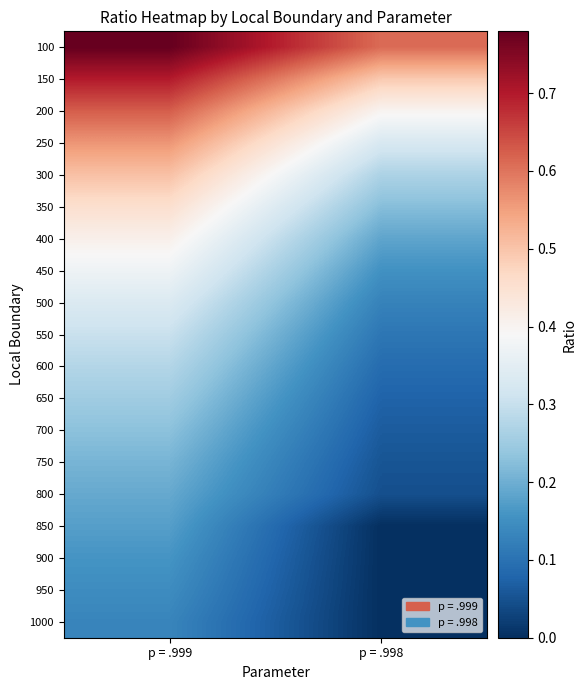

Reading left to right, list all the values displayed in this chart.

100: p = .999=0.8	p = .998=0.6
150: p = .999=0.7	p = .998=0.5
200: p = .999=0.6	p = .998=0.4
250: p = .999=0.6	p = .998=0.3
300: p = .999=0.5	p = .998=0.3
350: p = .999=0.5	p = .998=0.2
400: p = .999=0.4	p = .998=0.2
450: p = .999=0.4	p = .998=0.2
500: p = .999=0.3	p = .998=0.1
550: p = .999=0.3	p = .998=0.1
600: p = .999=0.3	p = .998=0.1
650: p = .999=0.3	p = .998=0.1
700: p = .999=0.2	p = .998=0.1
750: p = .999=0.2	p = .998=0.1
800: p = .999=0.2	p = .998=0.0
850: p = .999=0.2	p = .998=0.0
900: p = .999=0.2	p = .998=0.0
950: p = .999=0.1	p = .998=0.0
1000: p = .999=0.1	p = .998=0.0